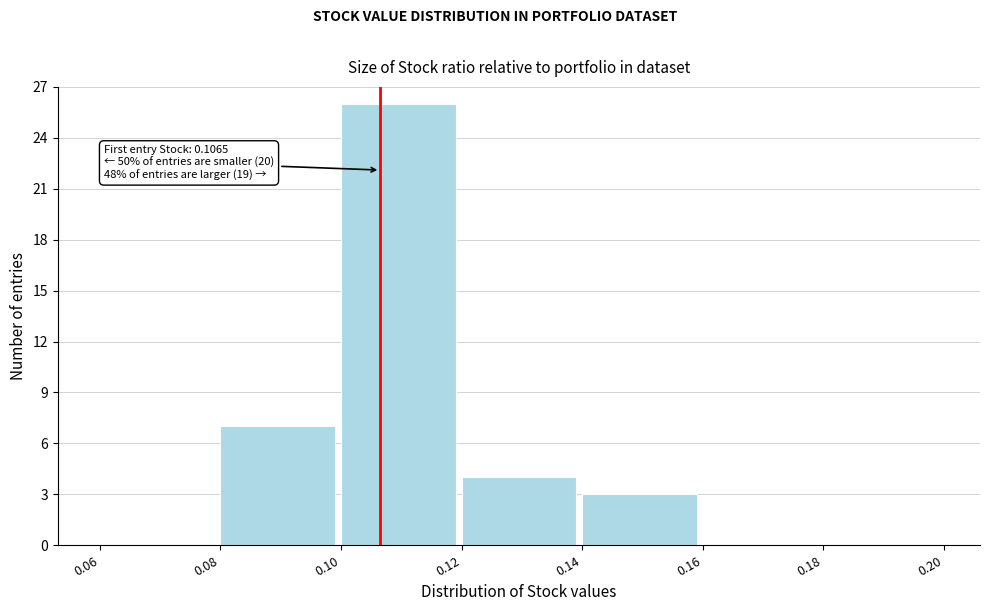

Which range on the x-axis has the tallest bar?

0.10 to 0.12